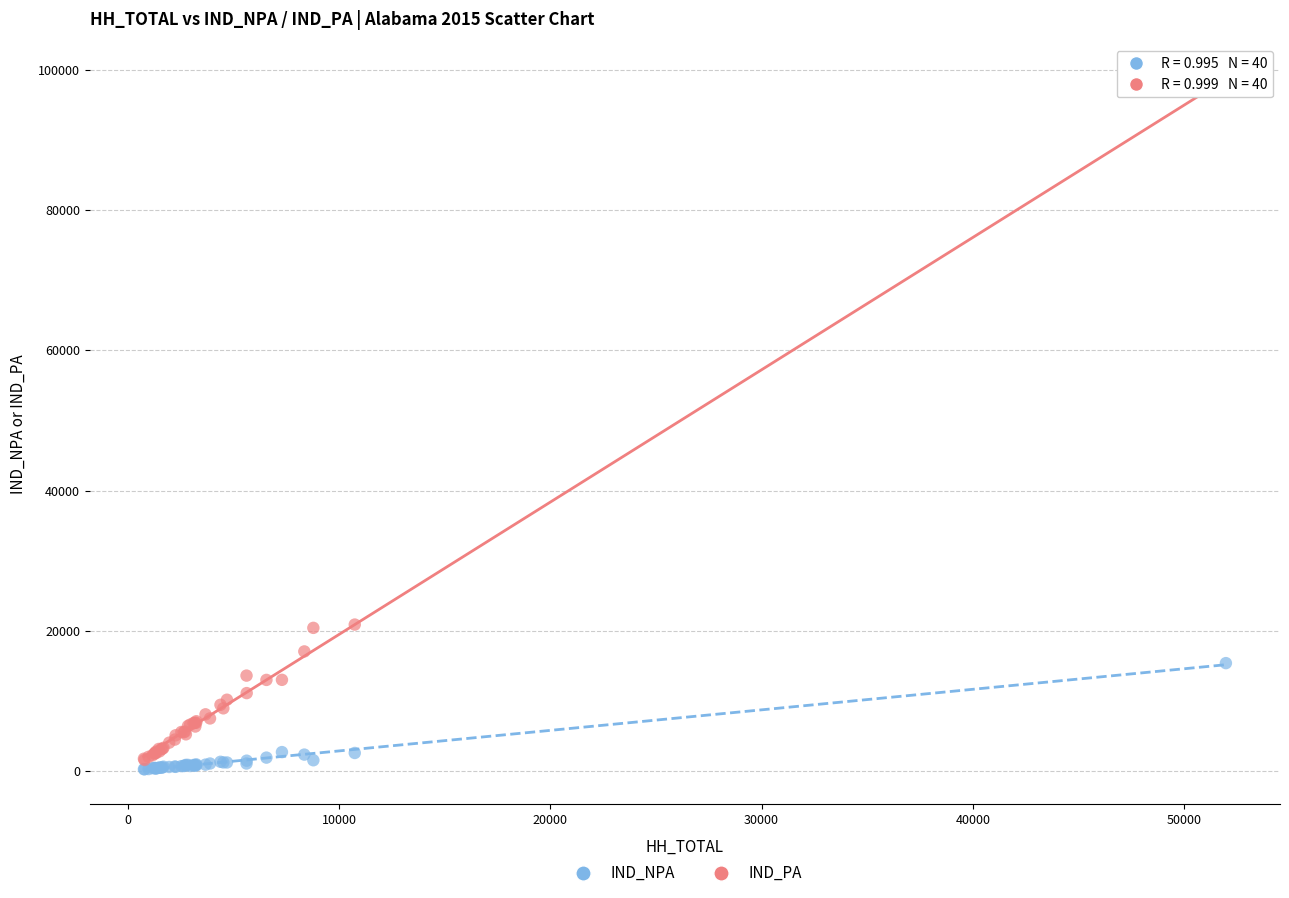

What are all the series names shown in the legend?

IND_NPA, IND_PA